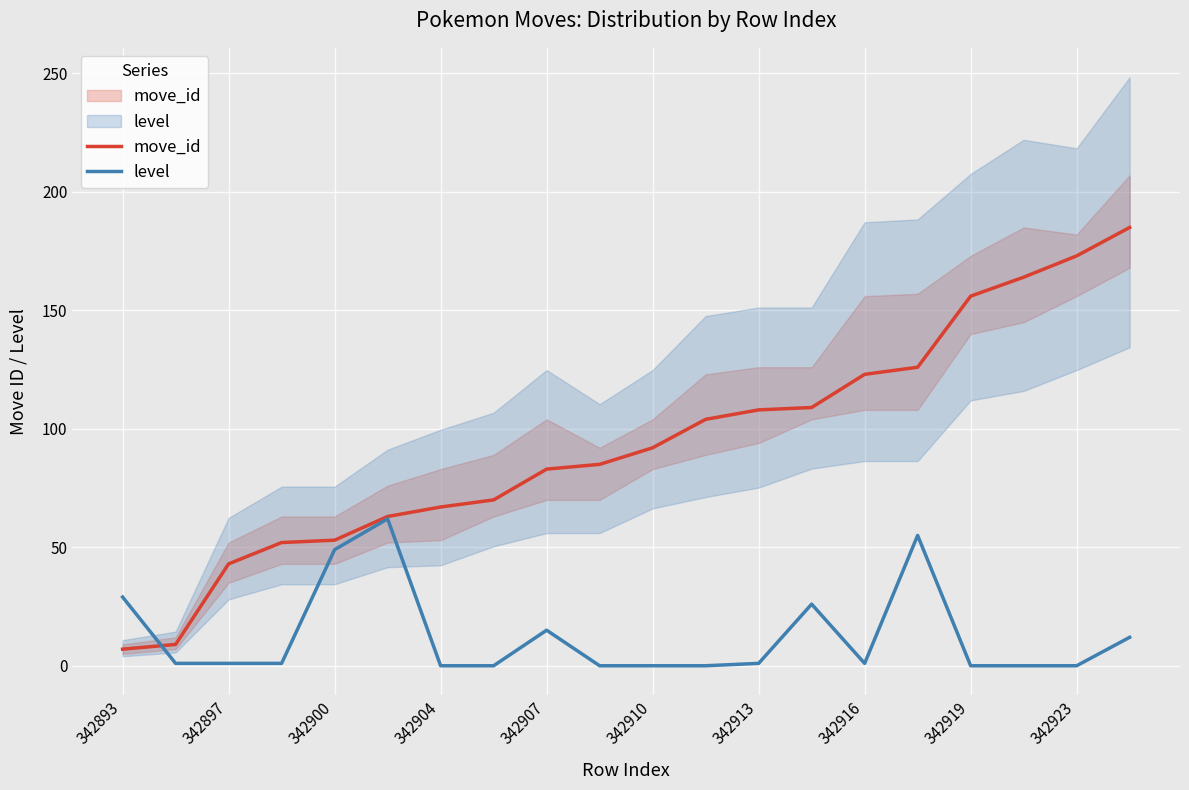

What is the total value across all series at 13?

135